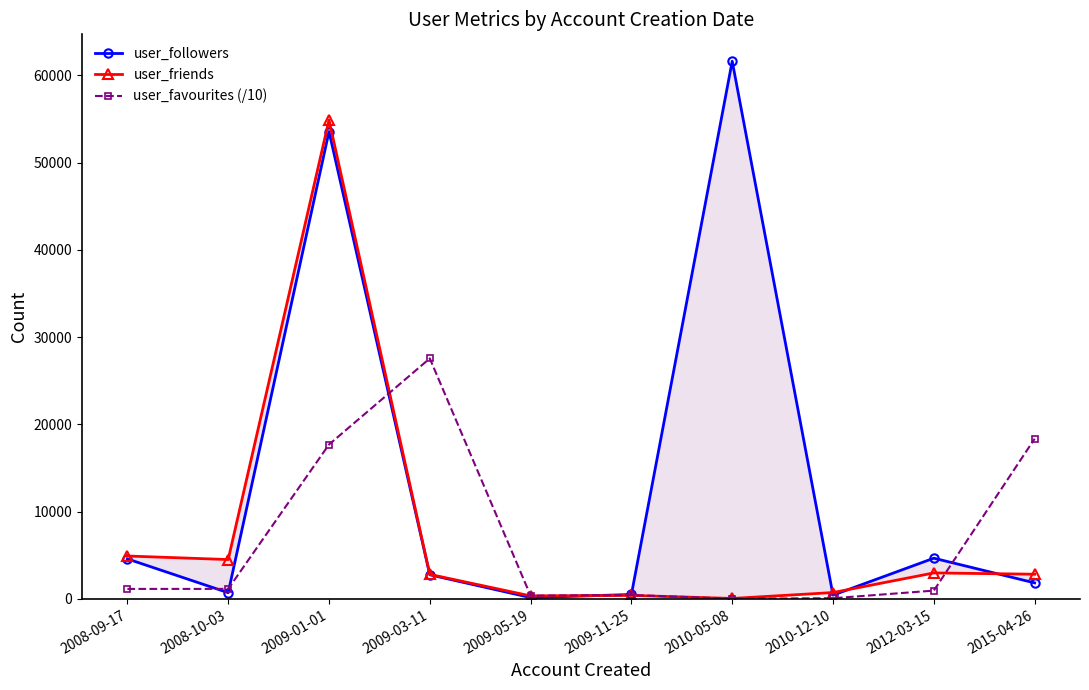

What is the difference between the second highest and minimum values in the user_favourites (/10) series?

18336.1